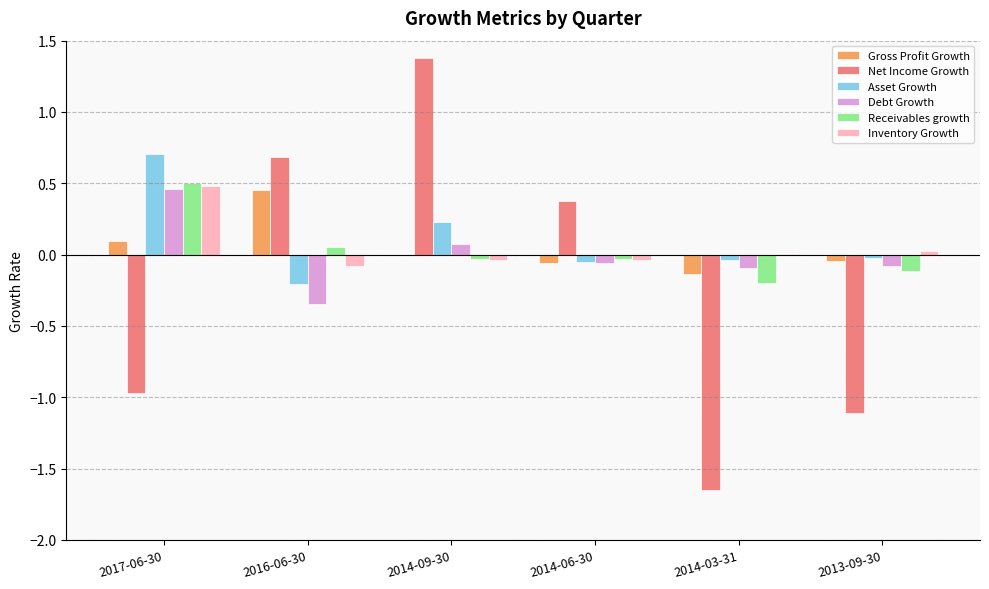

Is the value of Inventory Growth at 2014-06-30 greater than the value of Net Income Growth at 2017-06-30?

Yes